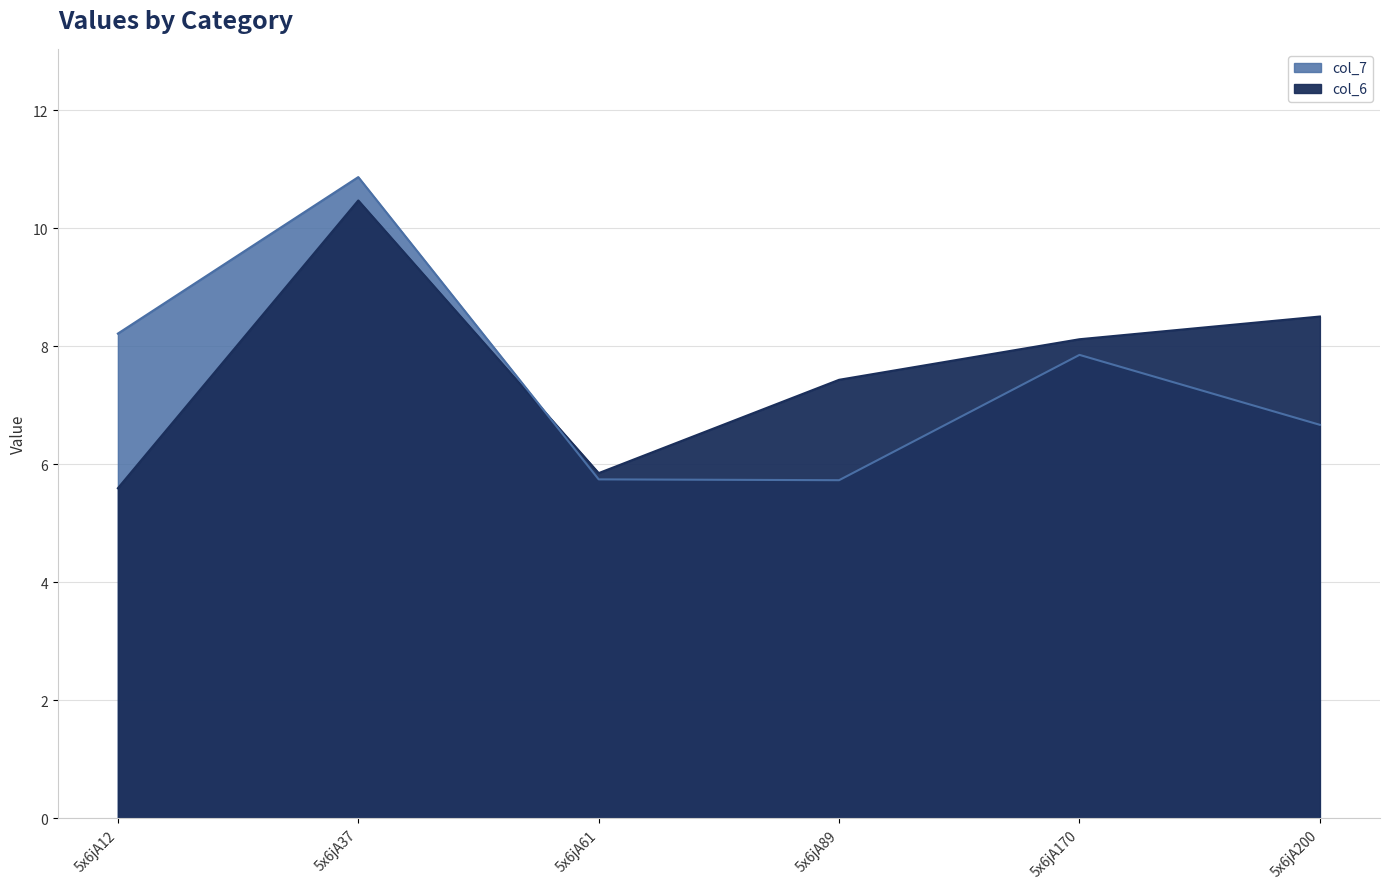

Is it true that col_7 equals 7.9 at 5x6jA61?

False